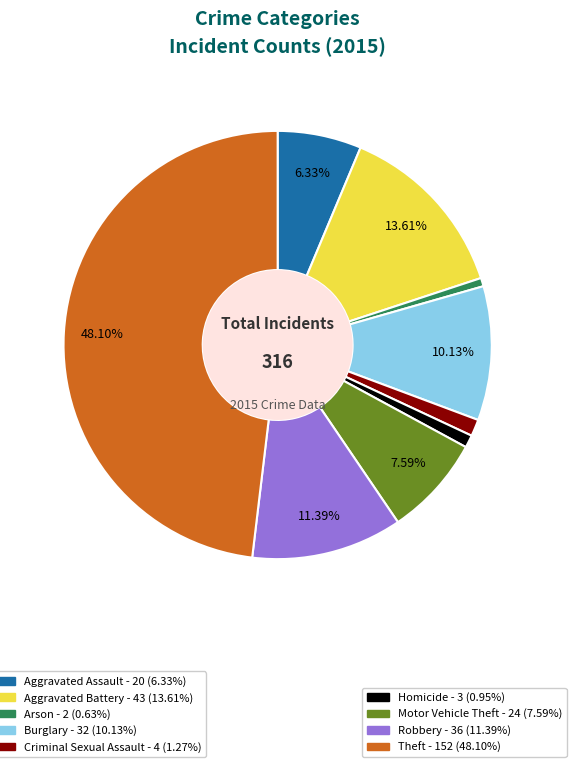

How many segments does this pie chart have?

9